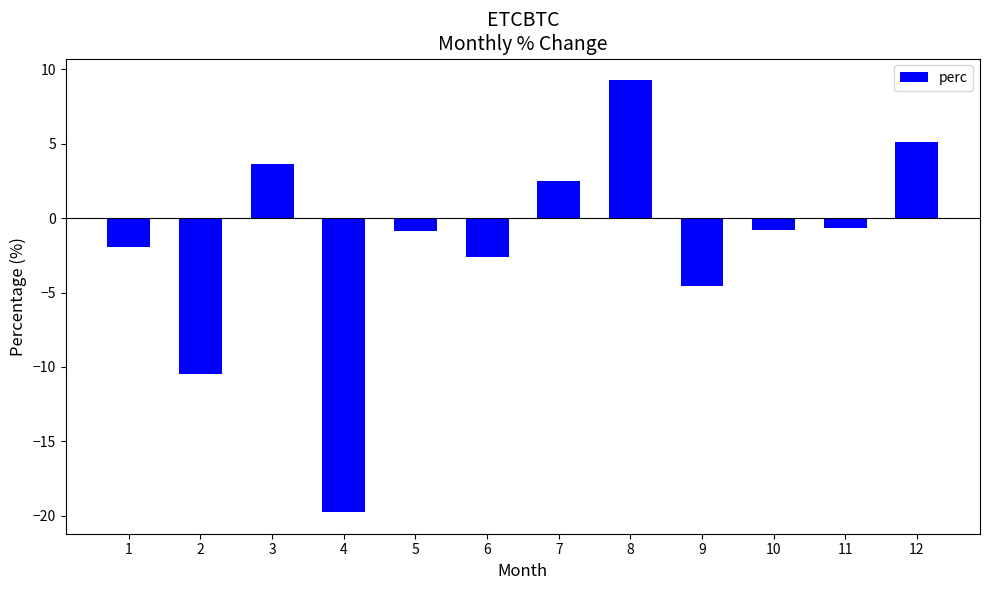

The value at 12 is 1.3. True or false?

False